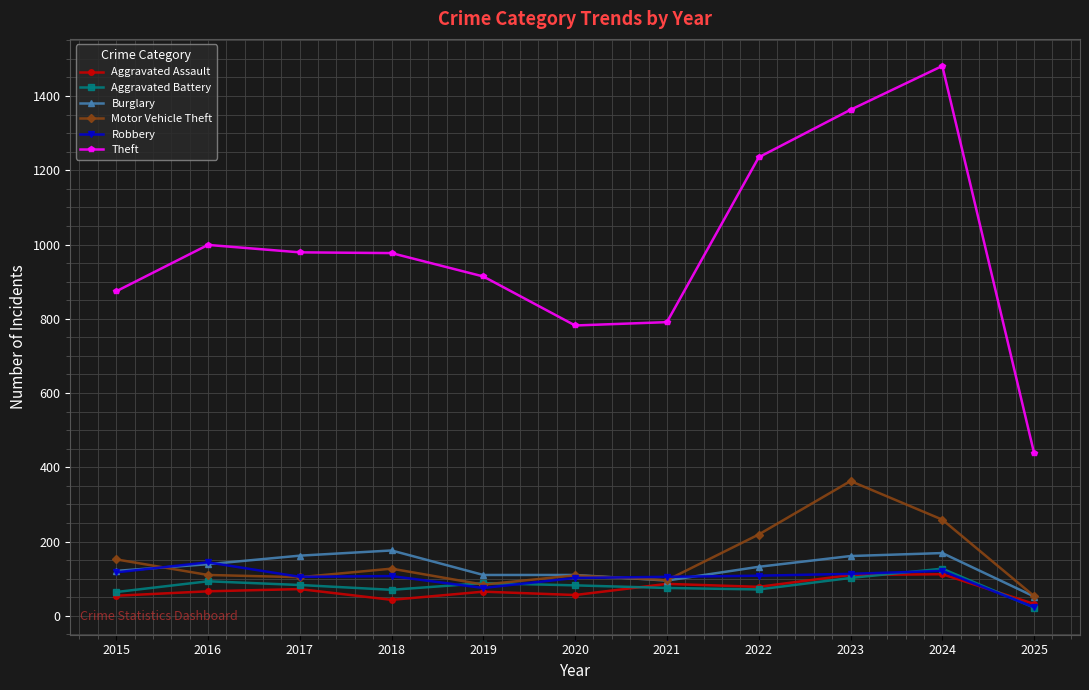

Is it true that Robbery equals 49 at 2020?

False